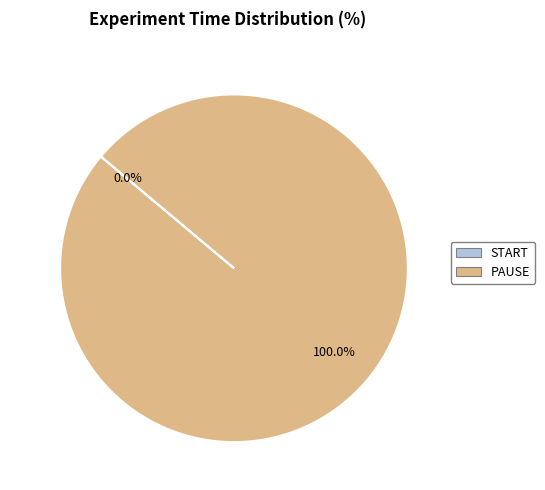

Rank the categories by value from highest to lowest.

PAUSE, START